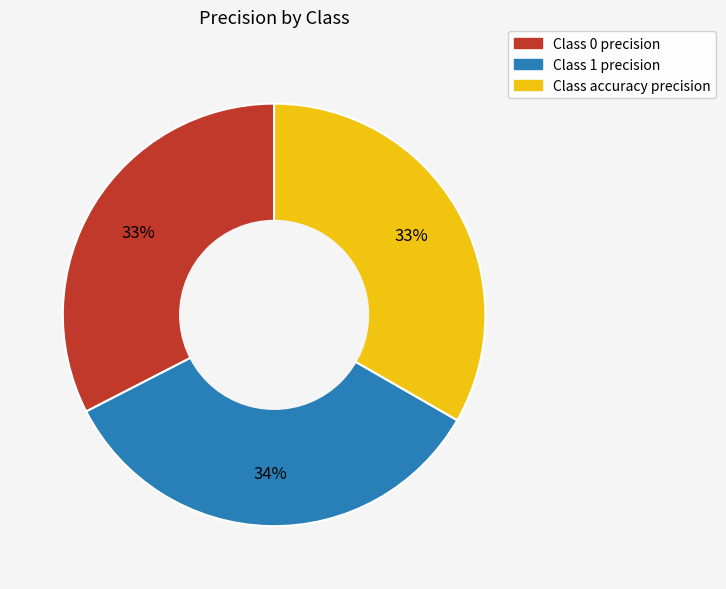

Is there any slice that represents more than half of the pie?

No